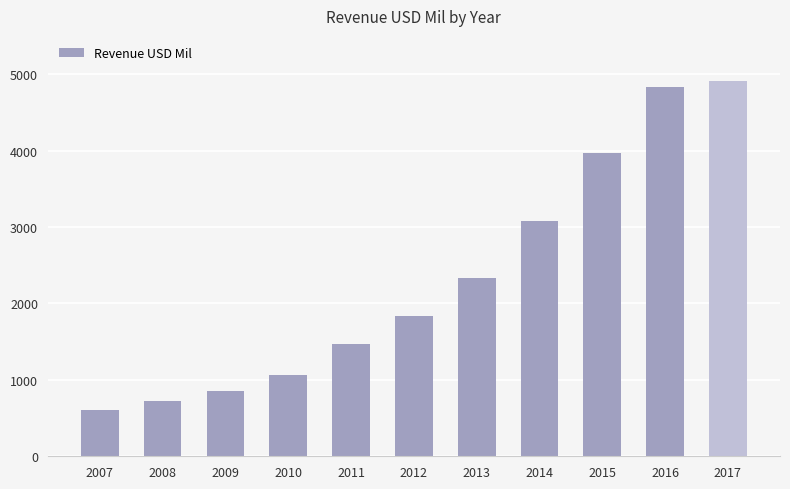

How many distinct data groups are displayed?

1